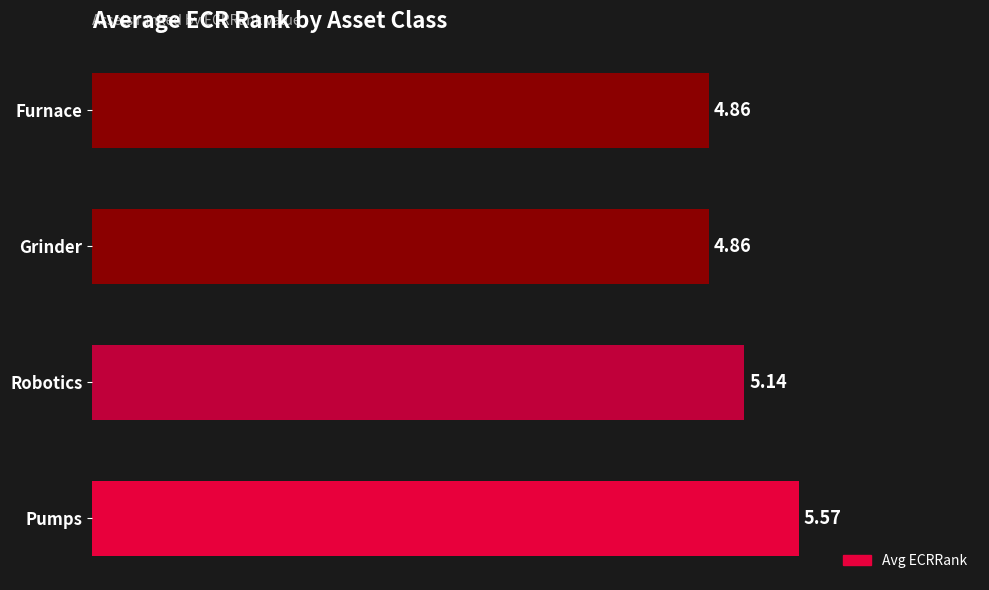

How many distinct data groups are displayed?

1